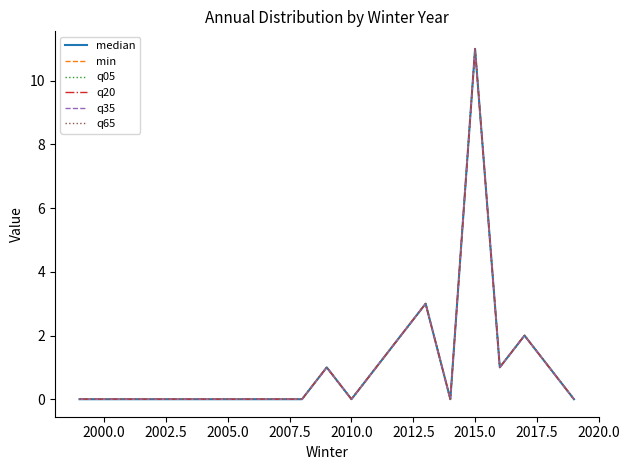

Does the chart display data point markers on the line(s)?

No